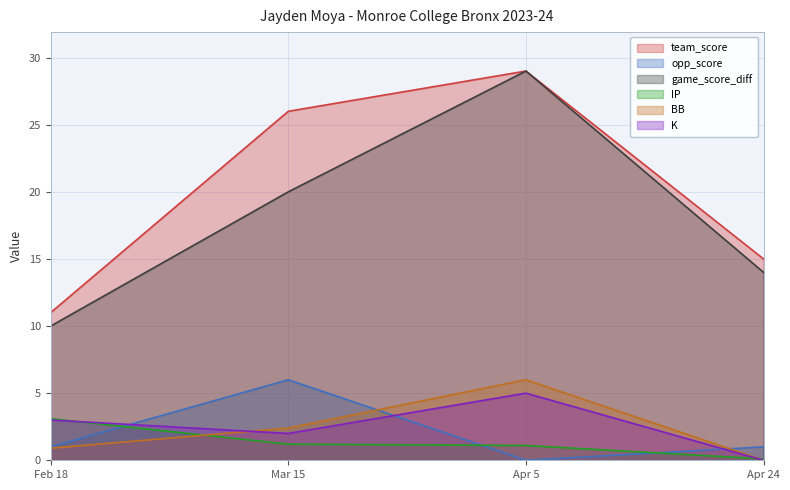

How many values in the BB series are below 2?

2